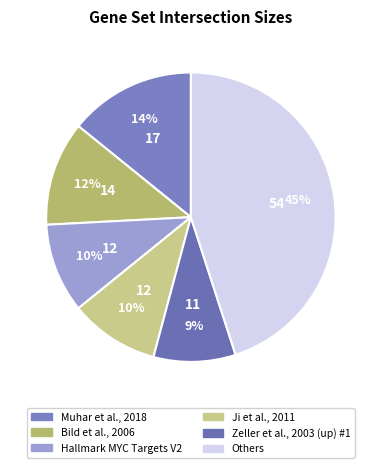

How many slices are in this pie chart?

6